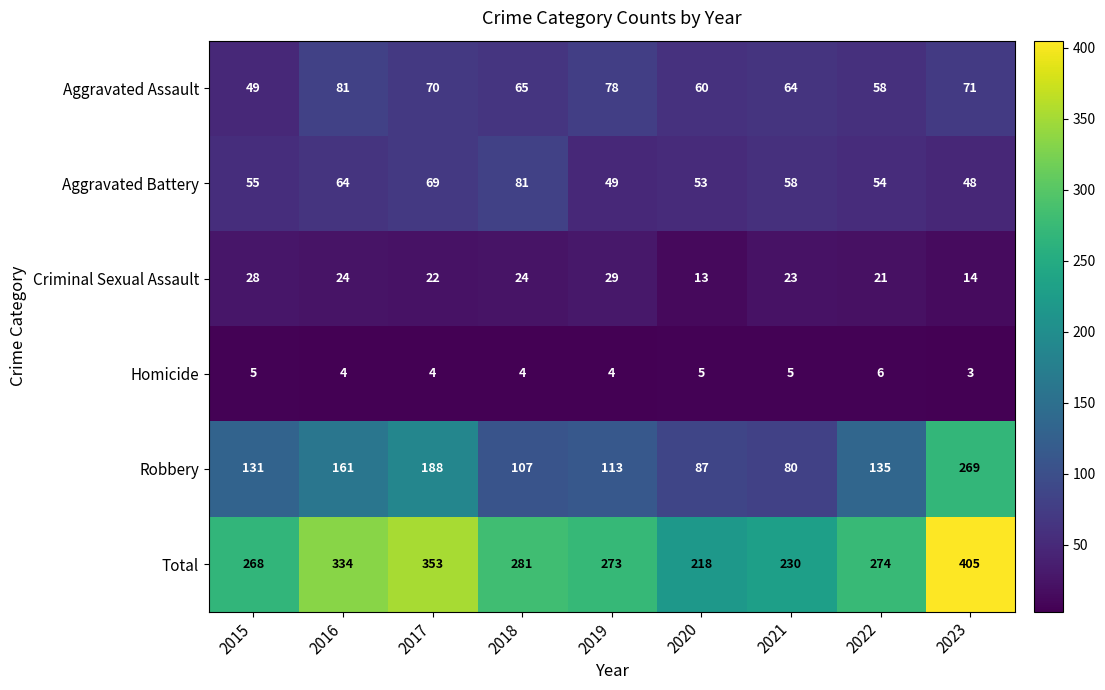

The Aggravated Assault series shows 71 at 2023. True or false?

True